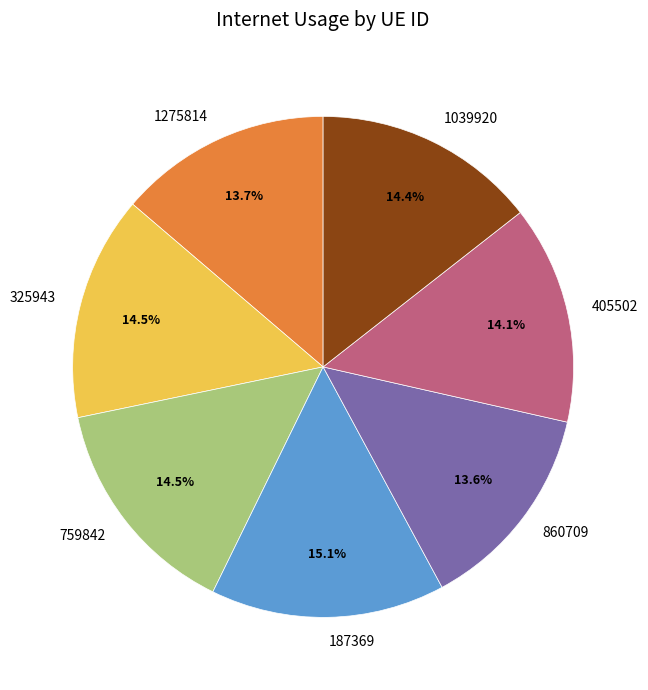

What is the largest slice in the pie chart?

187369